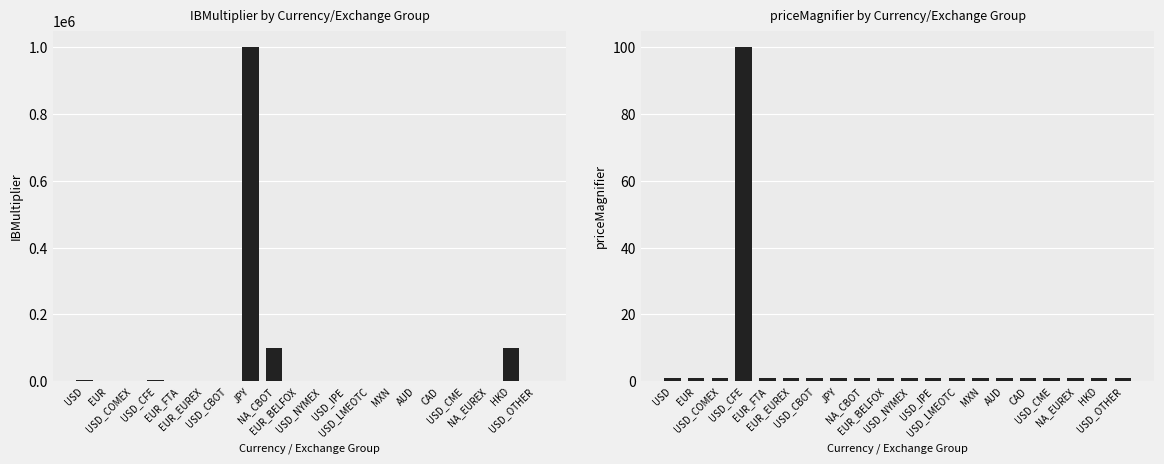

At which label does IBMultiplier reach its minimum?

USD_OTHER